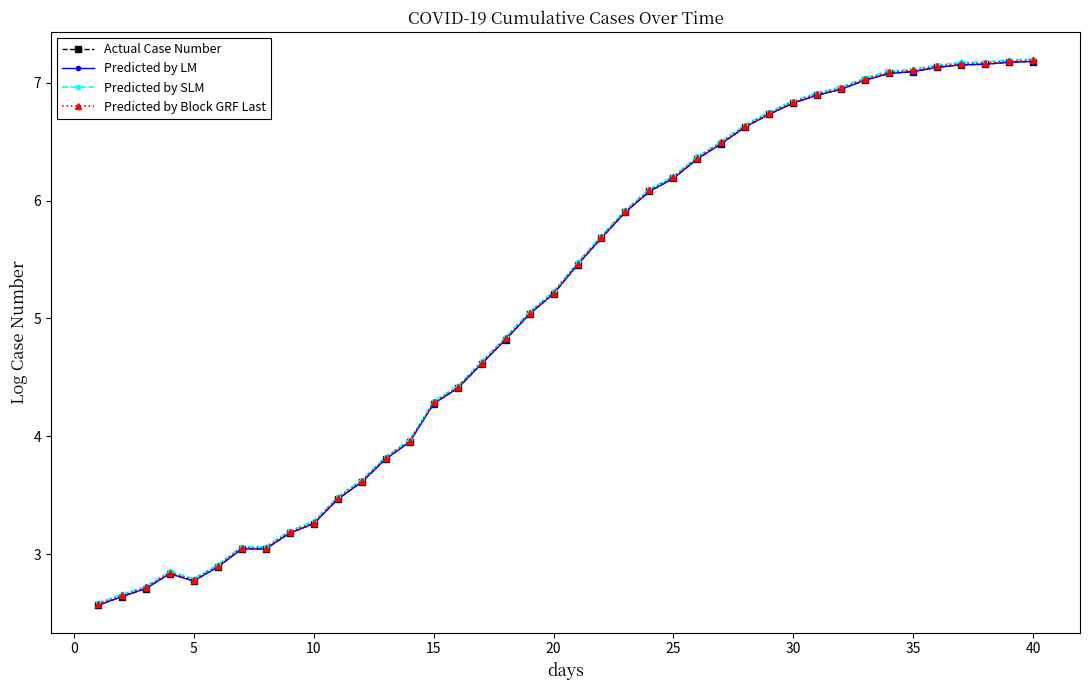

In Predicted by SLM, how many points are lower than both neighbors (excluding endpoints)?

1